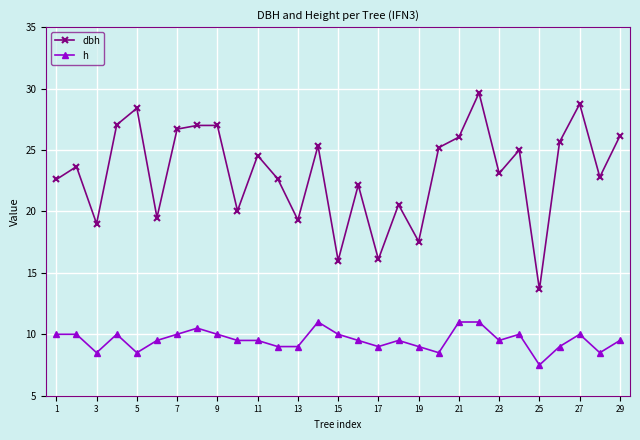

Rank the series by their maximum value, from lowest to highest.

h, dbh